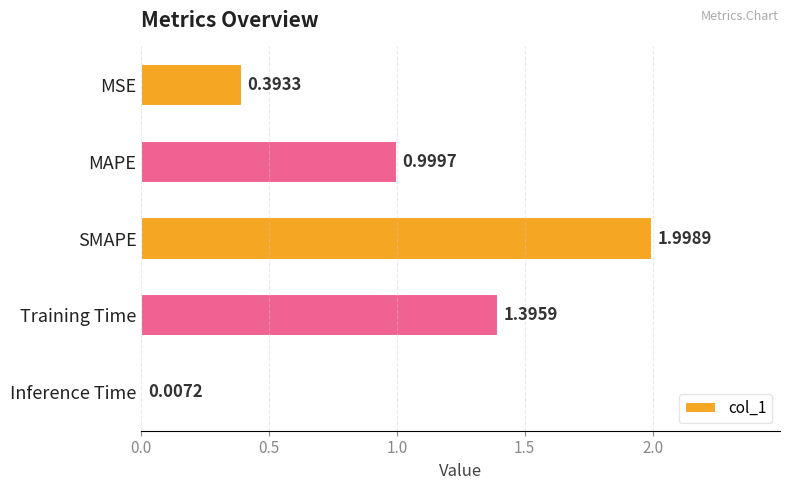

Are the bars grouped side by side (vs. stacked)?

No